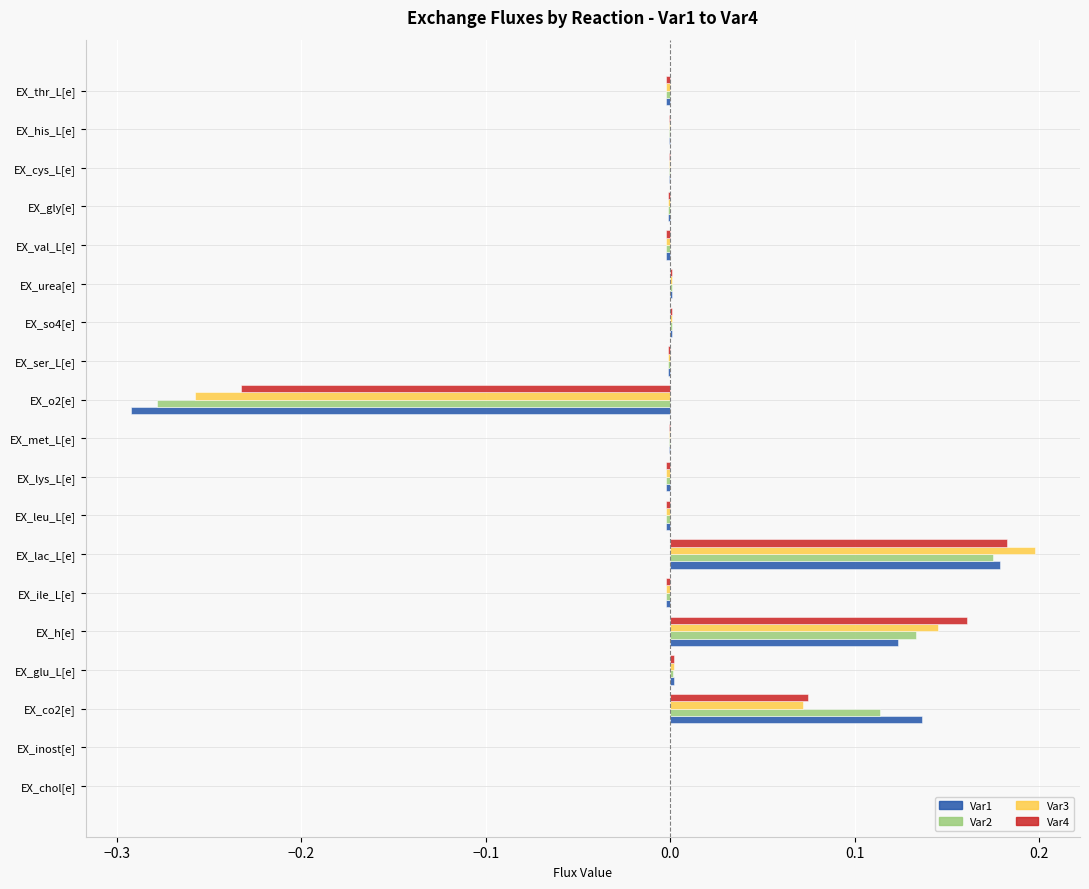

At which category is the sum across all series the highest?

EX_lac_L[e]